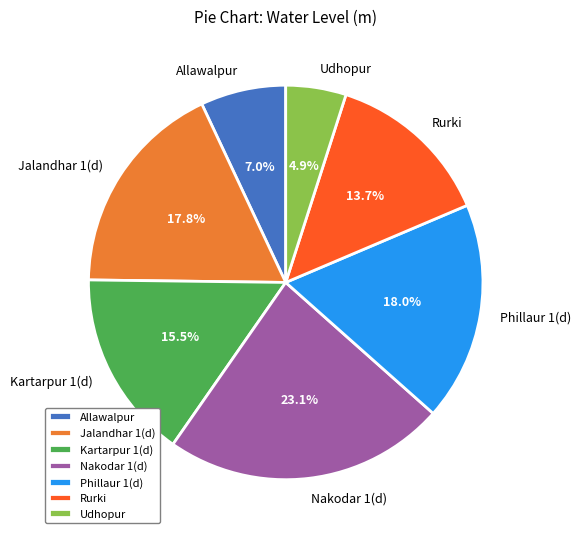

Which has a higher value, Allawalpur or Jalandhar 1(d)?

Jalandhar 1(d)